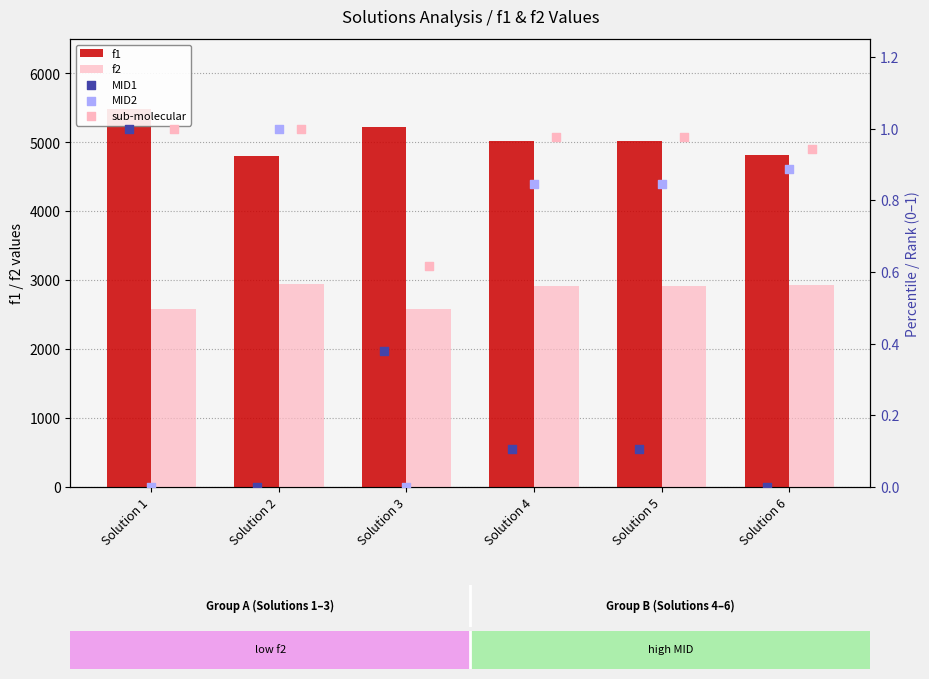

What are all the series names shown in the legend?

f1, f2, MID1, MID2, sub-molecular